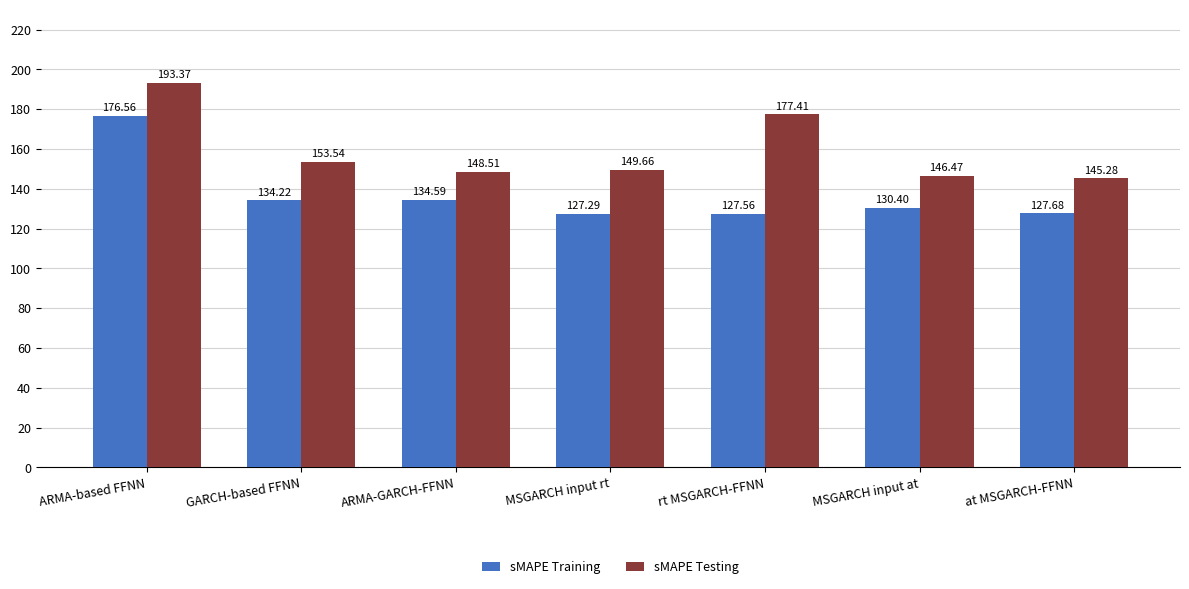

Which series changed the most between ARMA-based FFNN and ARMA-GARCH-FFNN?

sMAPE Testing